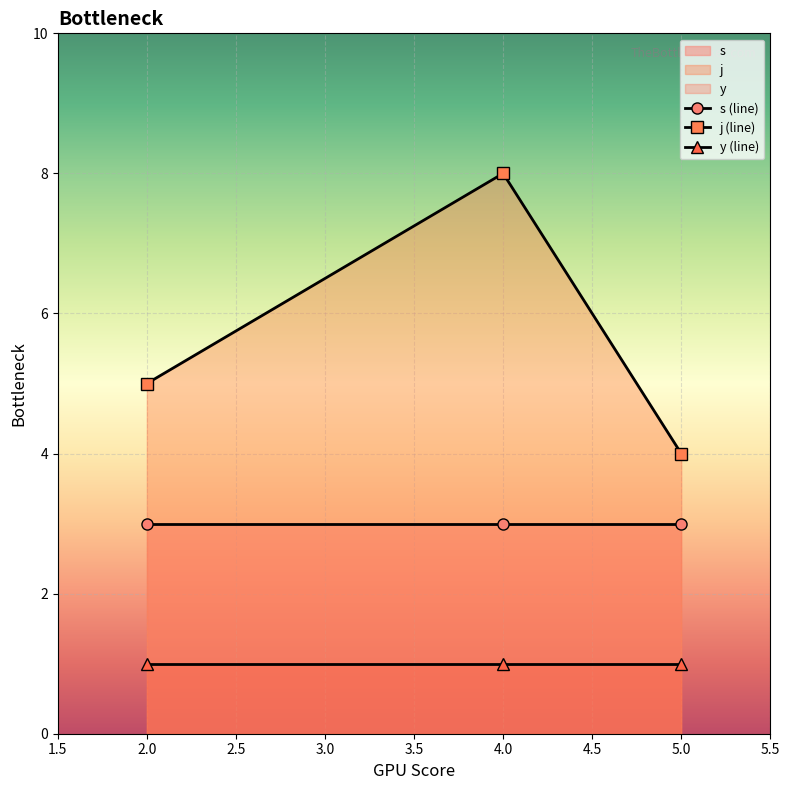

What is the maximum value for j (line)?

8